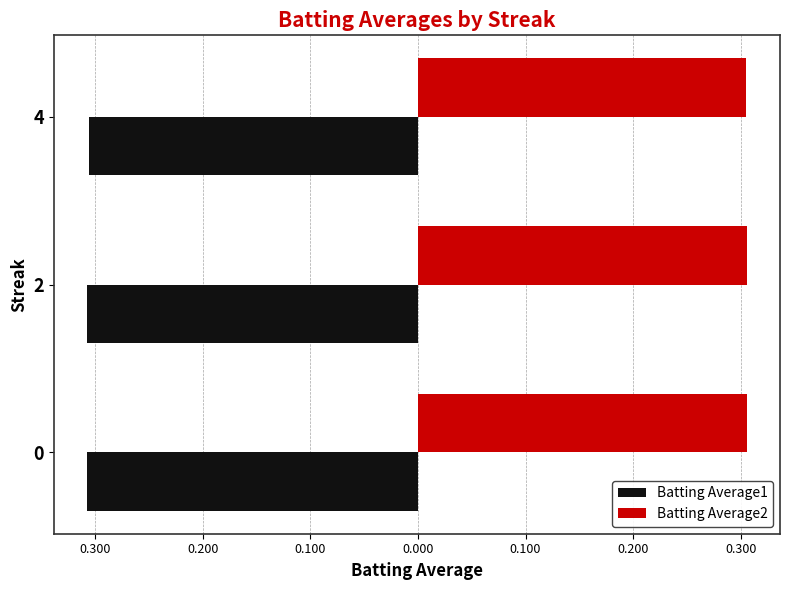

What are all the series names shown in the legend?

Batting Average1, Batting Average2